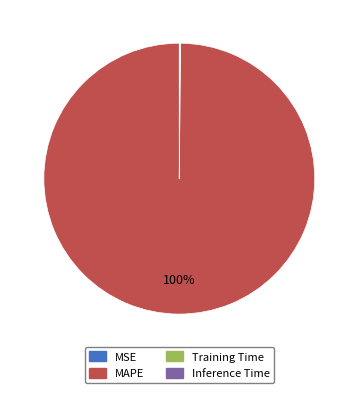

Which slice represents more than half of the pie?

MAPE